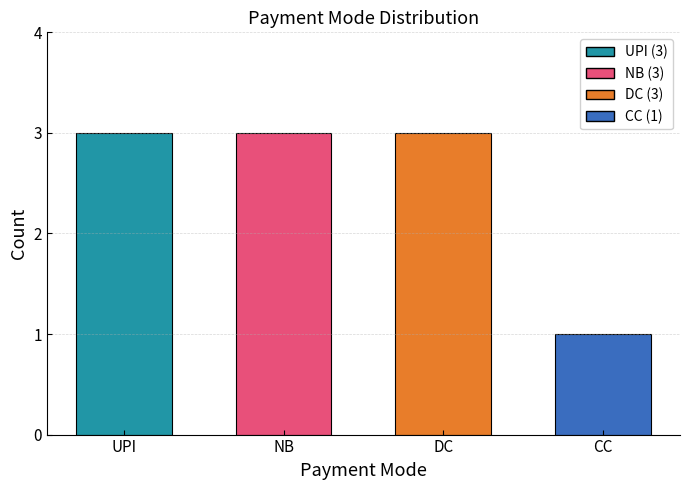

Are the bars horizontal?

No